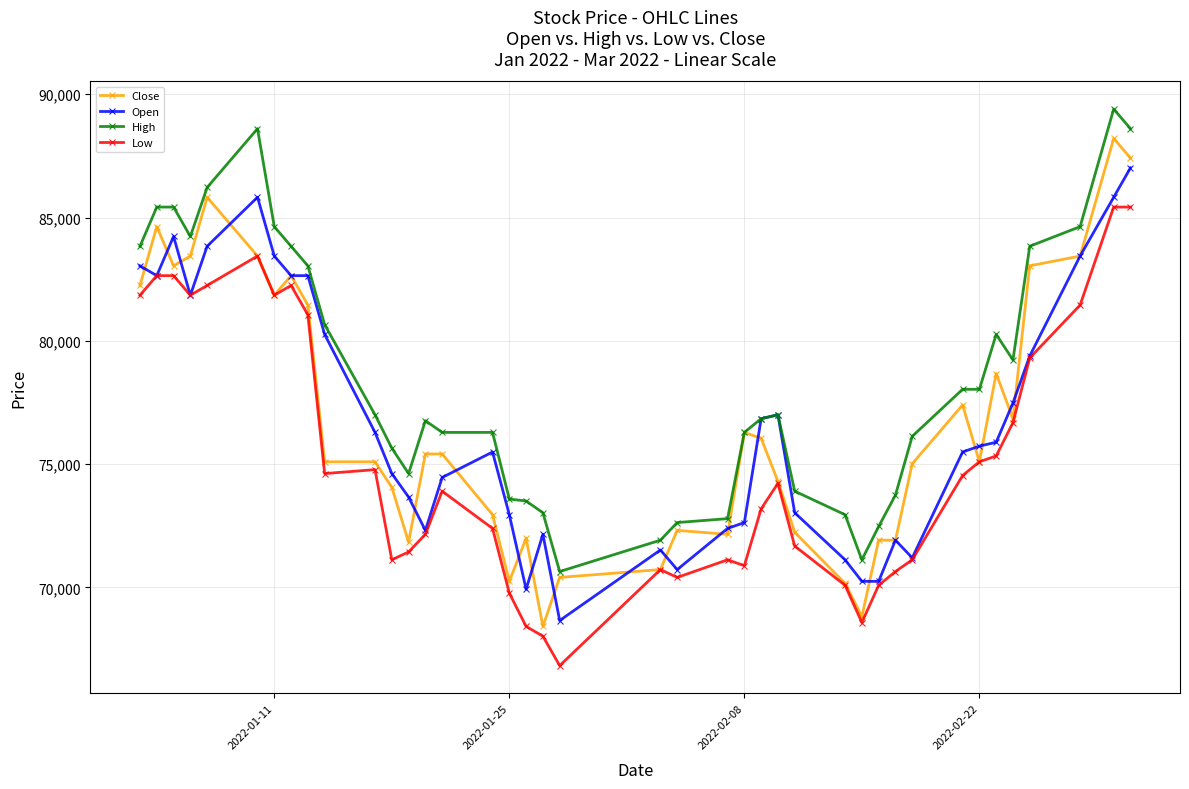

Which series has the largest total across all categories?

High